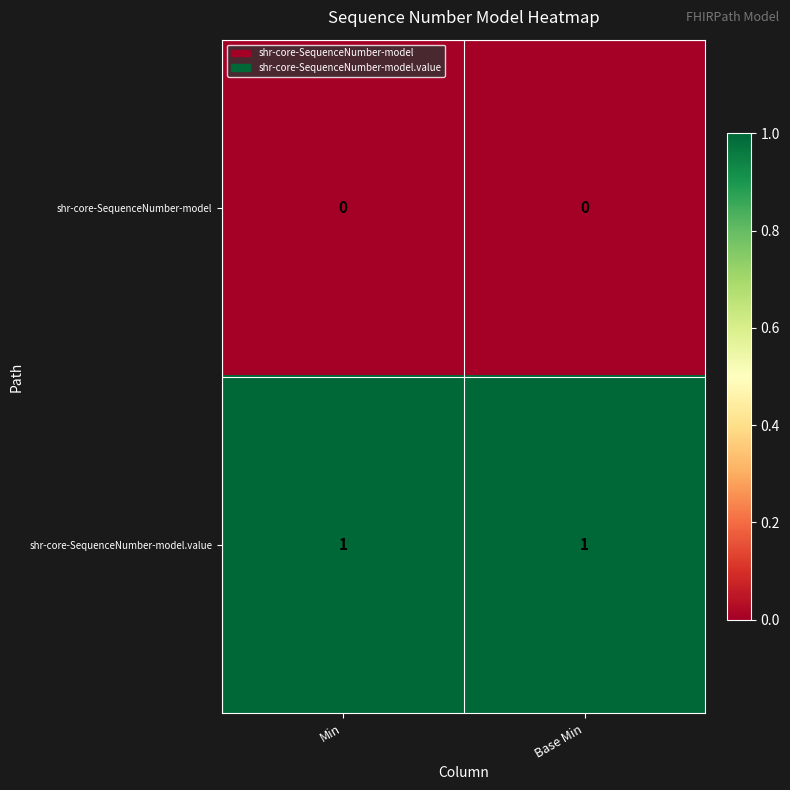

Which series has the largest total across all categories?

shr-core-SequenceNumber-model.value